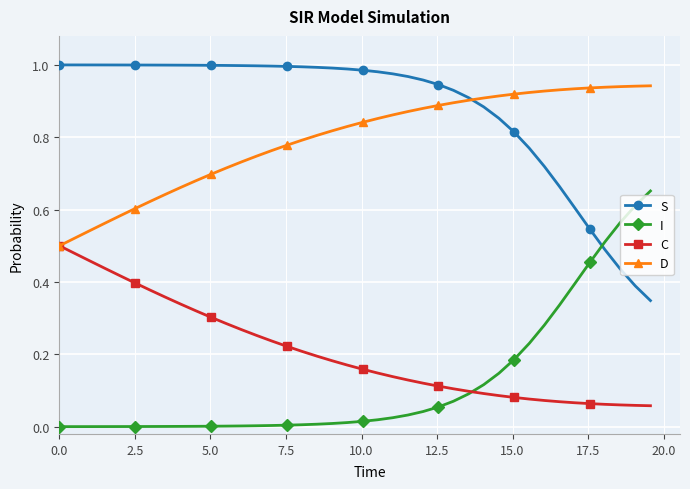

List the series in order of their peak value, highest first.

S, D, I, C